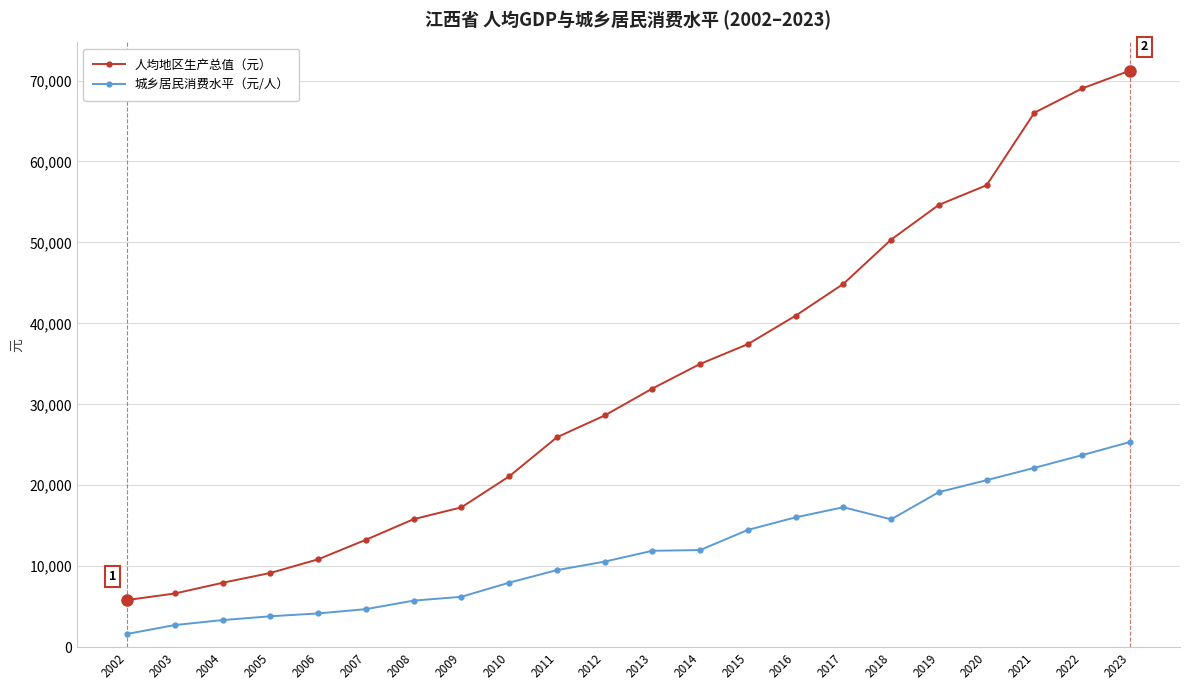

How many data points in 人均地区生产总值（元） are less than 31952?

11